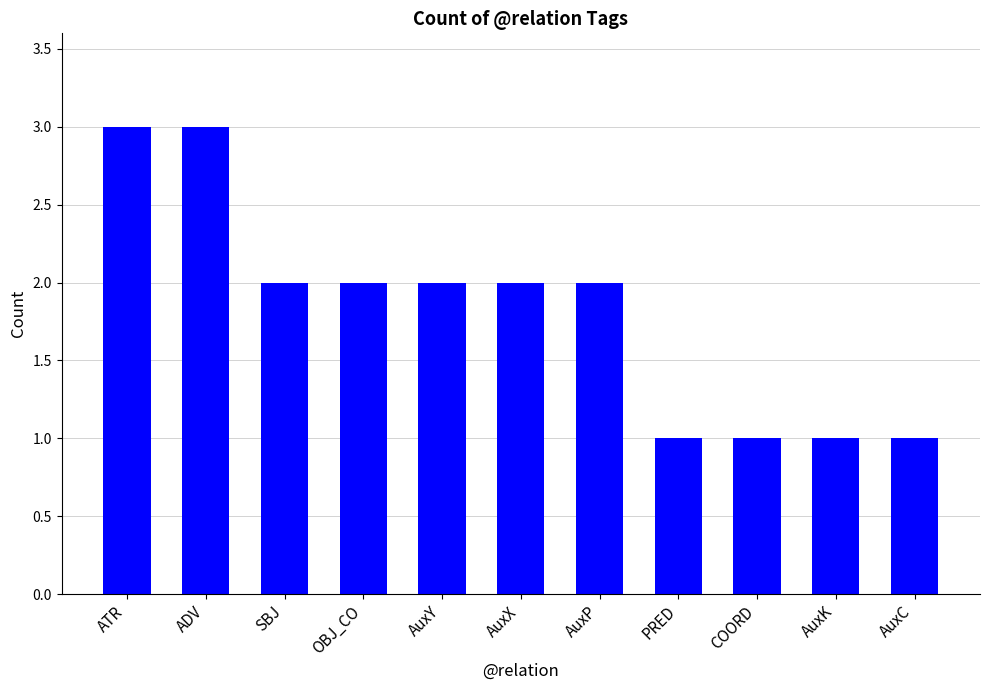

Approximately how many times larger is the value at AuxC compared to COORD?

1.0